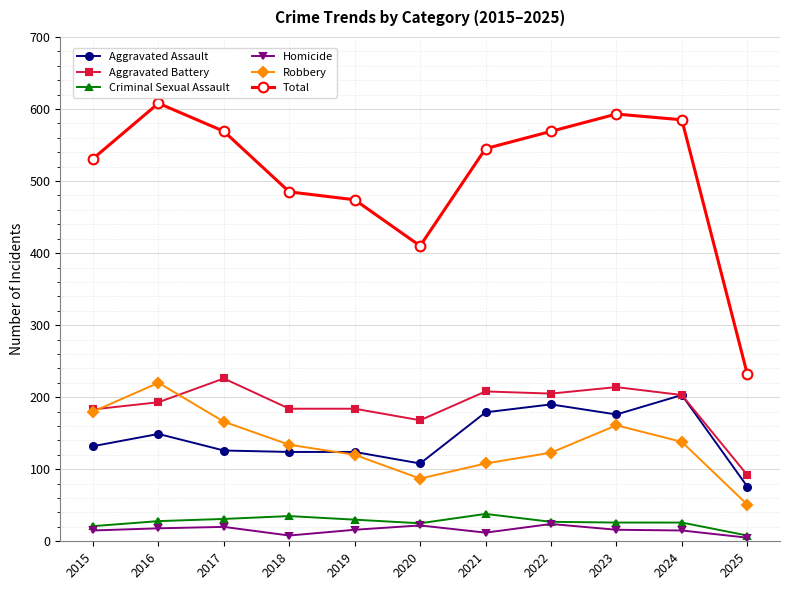

What is the total value across all series at 2023?

1186